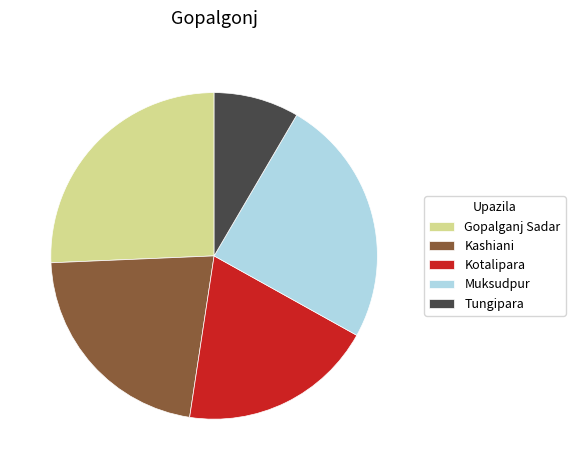

Which has a higher value, Gopalganj Sadar or Kotalipara?

Gopalganj Sadar